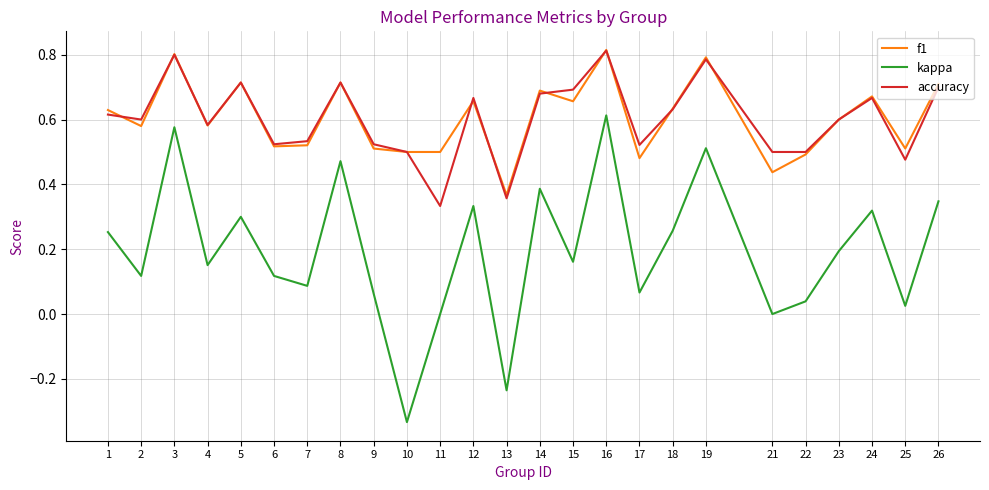

True or false: kappa and f1 intersect in this chart.

False